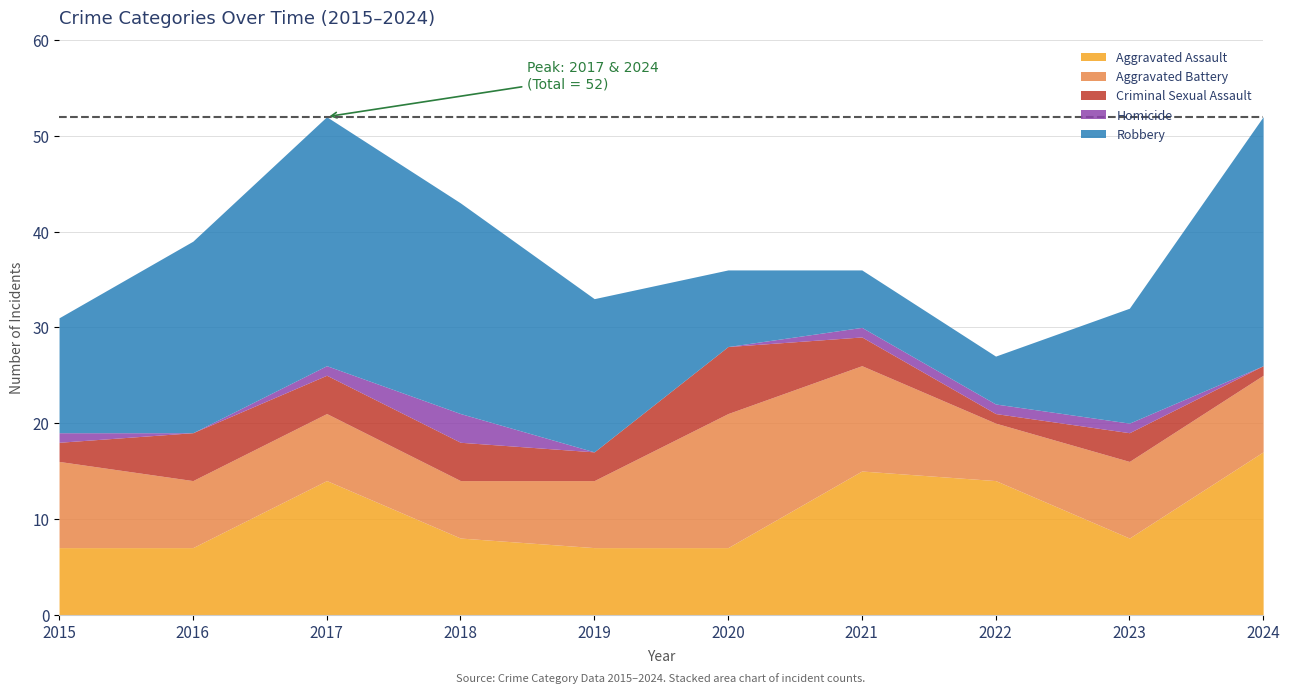

True or false: Homicide and Robbery cross at least once.

False